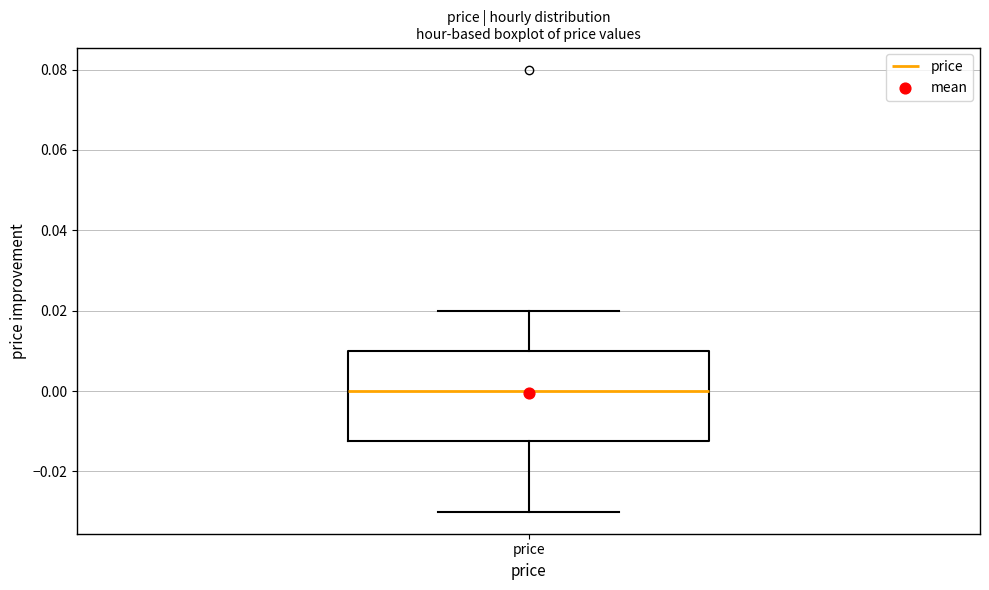

Where does the lower whisker of the box for price end on the y-axis? The values are not printed on the chart, so give them approximately, as read against the axis.

-0.030